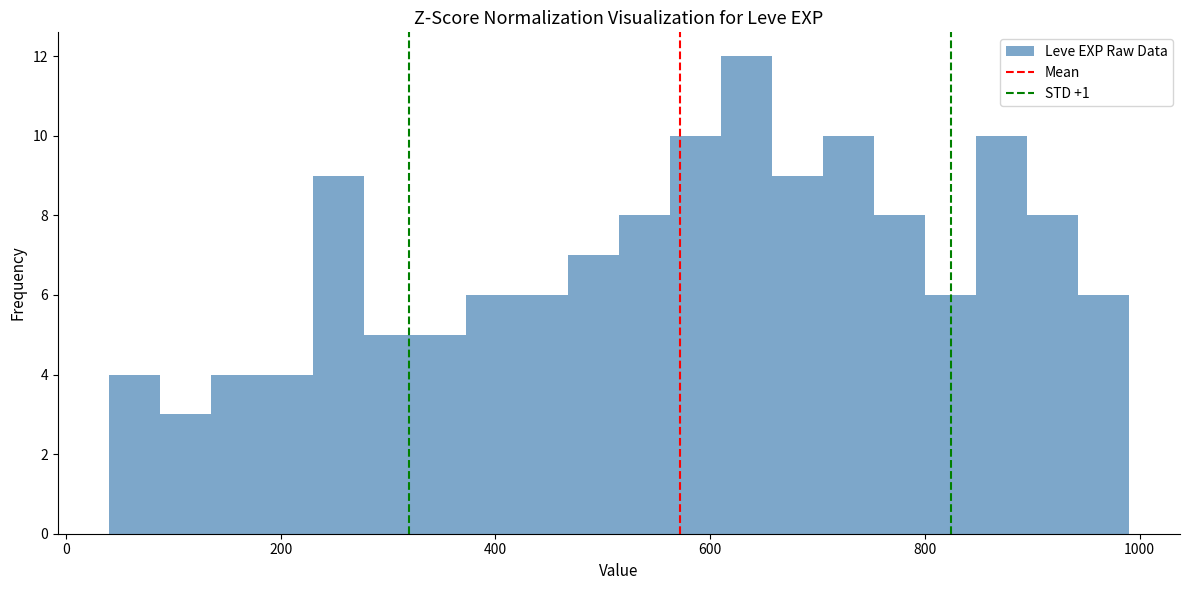

Read against the x-axis, roughly where is the centre of the tallest bar?

640